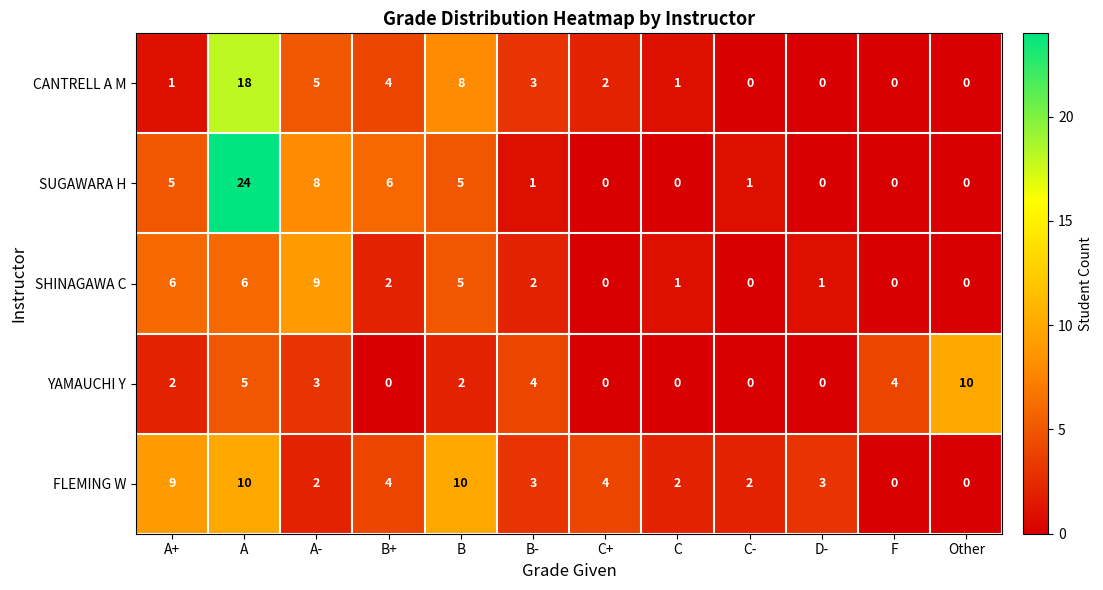

How many distinct data groups are displayed?

5